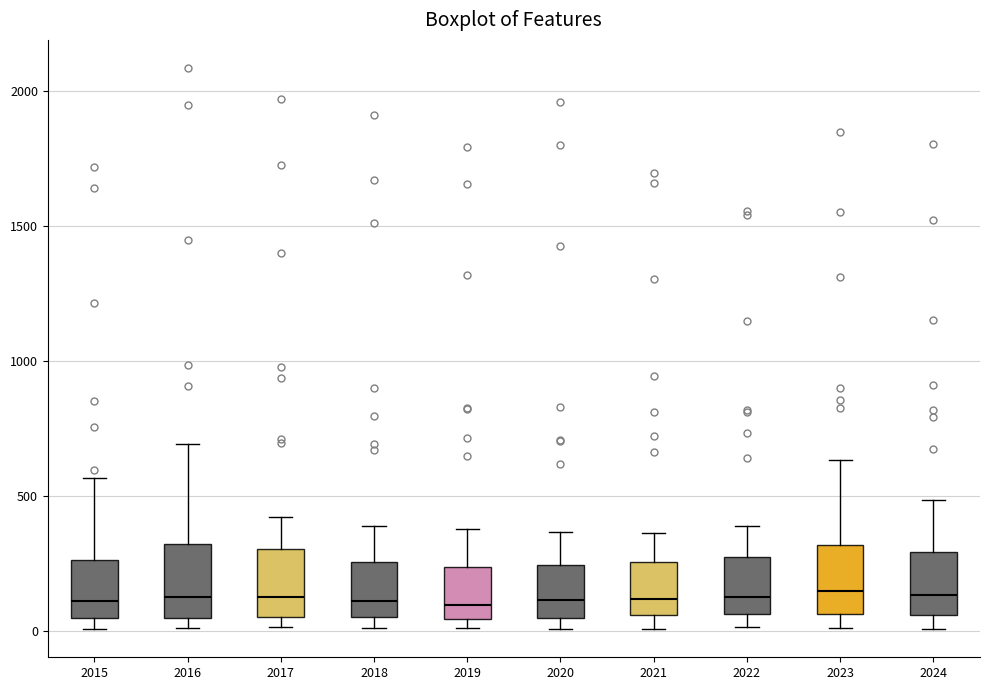

Reading left to right, read every box against the y-axis: the position of its median line, the range the box covers, and the ends of its whiskers. The values are not printed on the chart, so give them approximately, as read against the axis.

2015: median 100, box 50 to 250, whiskers 0 to 550
2016: median 150, box 50 to 300, whiskers 0 to 700
2017: median 100, box 50 to 300, whiskers 0 to 400
2018: median 100, box 50 to 250, whiskers 0 to 400
2019: median 100, box 50 to 250, whiskers 0 to 400
2020: median 100, box 50 to 250, whiskers 0 to 350
2021: median 100, box 50 to 250, whiskers 0 to 350
2022: median 100, box 50 to 250, whiskers 0 to 400
2023: median 150, box 50 to 300, whiskers 0 to 650
2024: median 150, box 50 to 300, whiskers 0 to 500